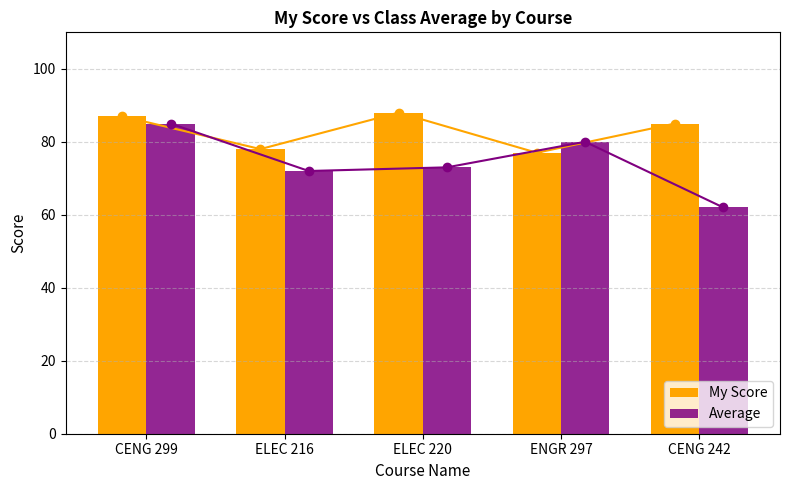

Rank the series by their average value, from highest to lowest.

My Score, Average